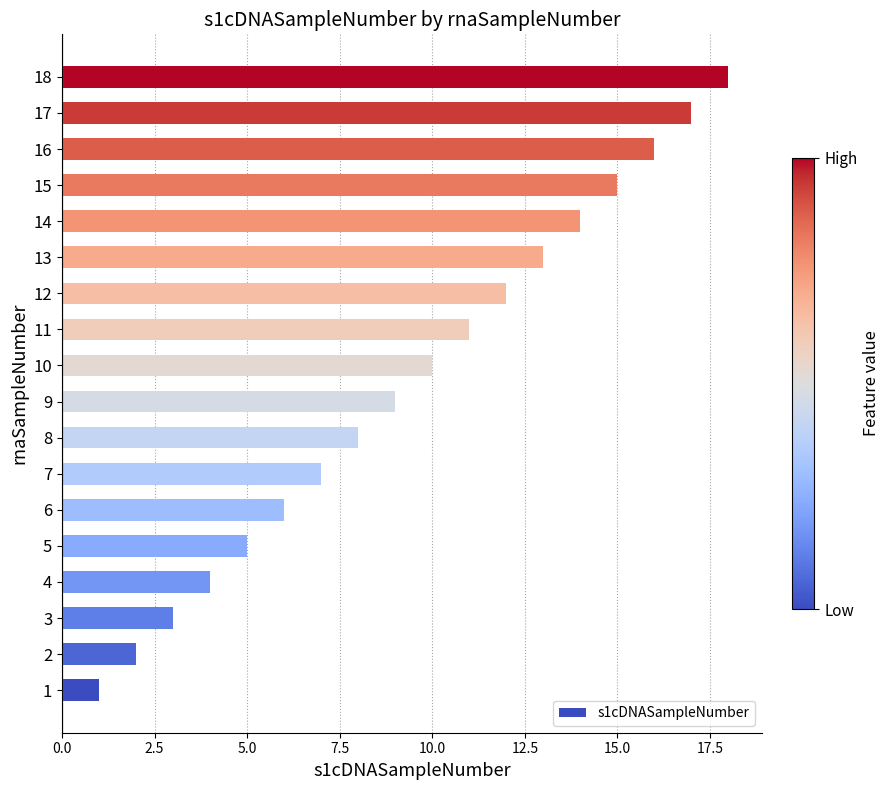

Which category has the highest value across all series?

18